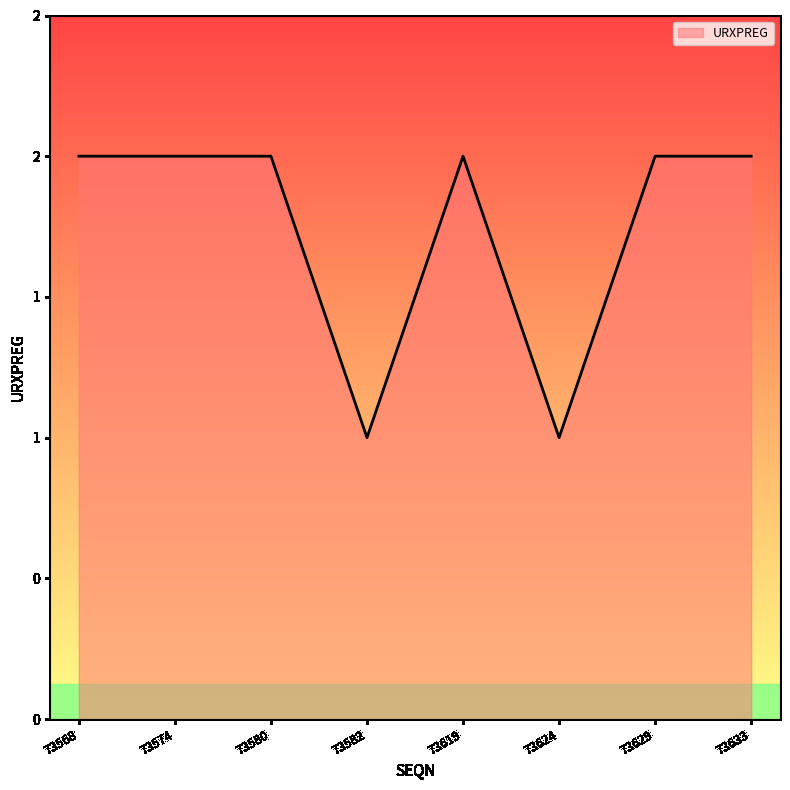

Reading right to left, list all the values displayed in this chart.

2	2	1	2	1	2	2	2